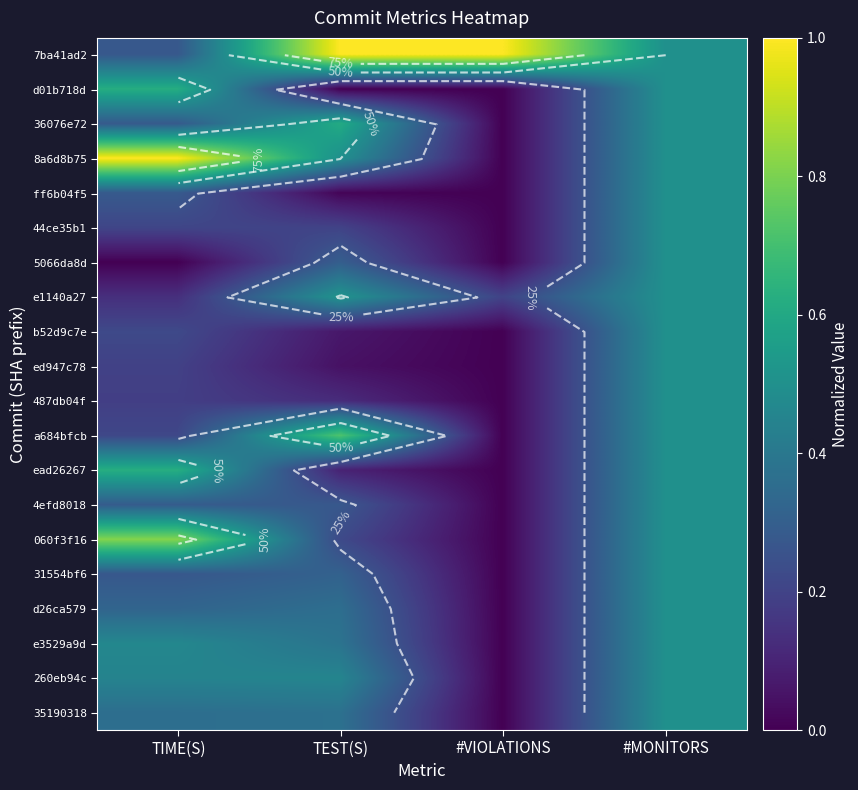

How many data points in ead26267 are above 0?

3